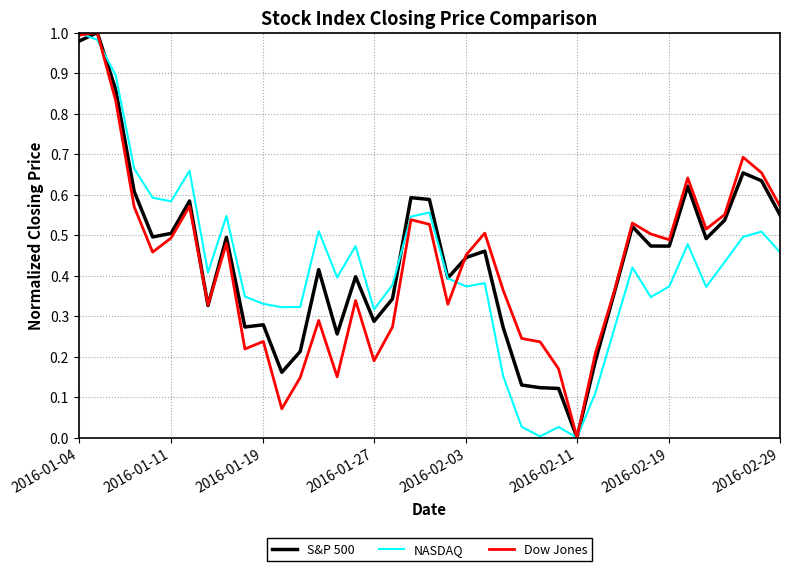

At which label does Dow Jones reach its minimum?

2016-02-11